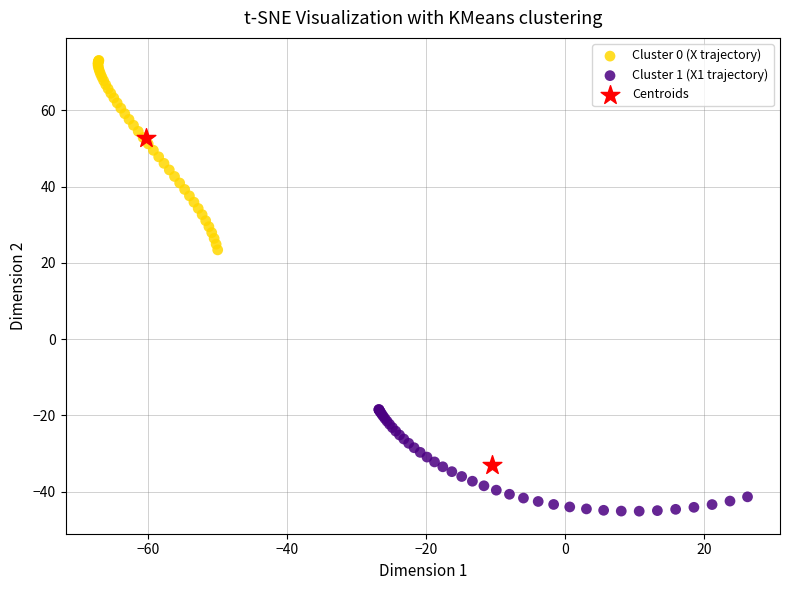

Which series reaches the minimum Y coordinate?

Cluster 1 (X1 trajectory)